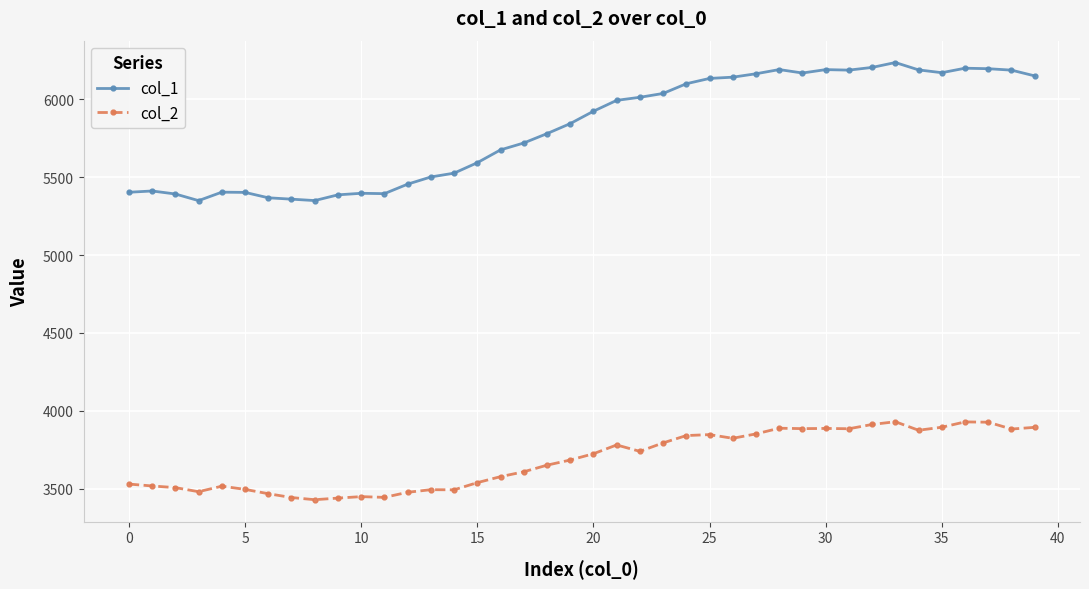

What is the difference between the second highest and second lowest values in the col_2 series?

489.5